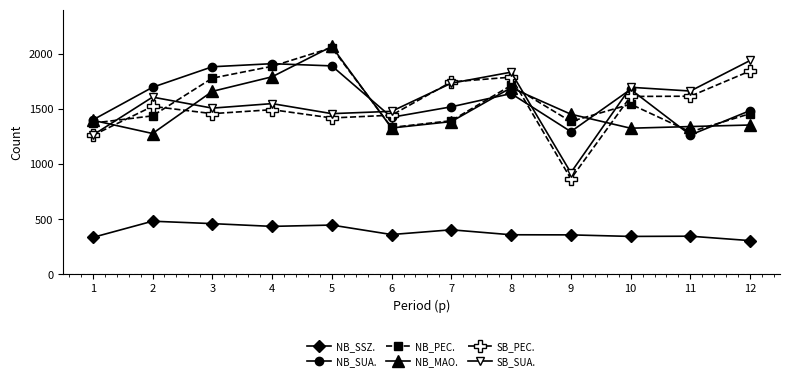

Where is the first local minimum for NB_SUA.?

6